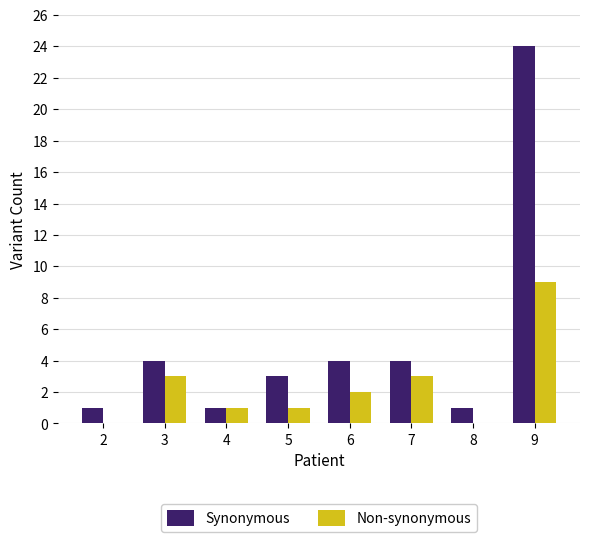

Which series has the largest total across all categories?

Synonymous